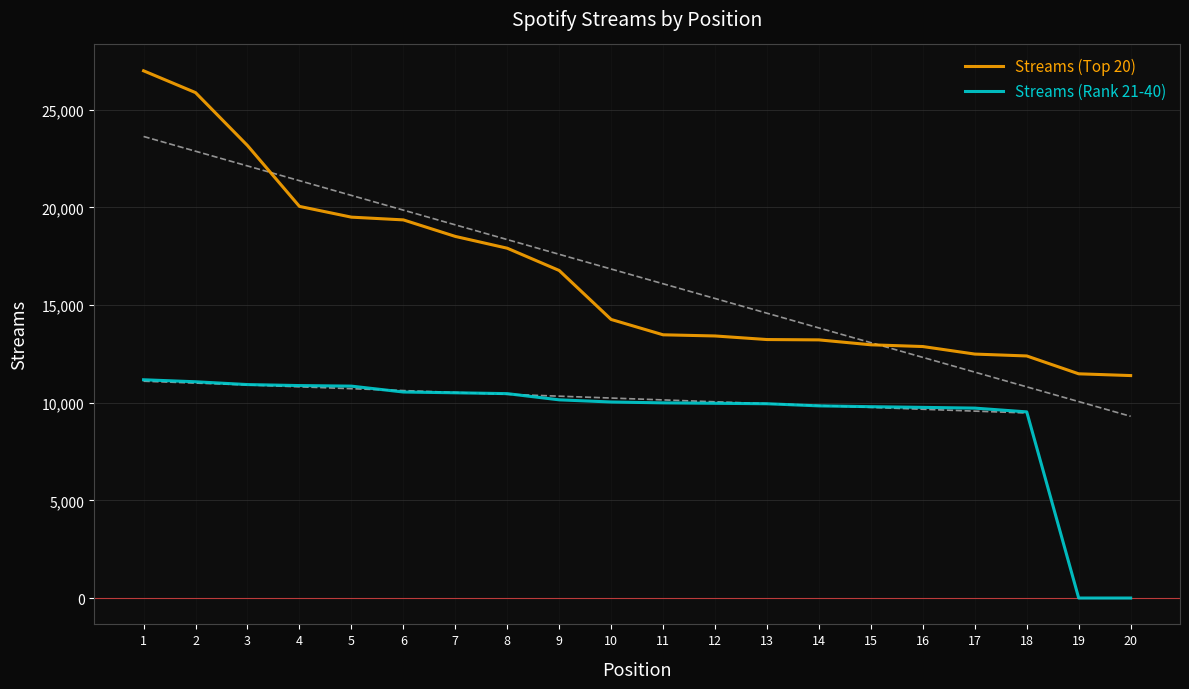

What is the value of the Streams (Rank 21-40) point at the 5th from the left?

10846